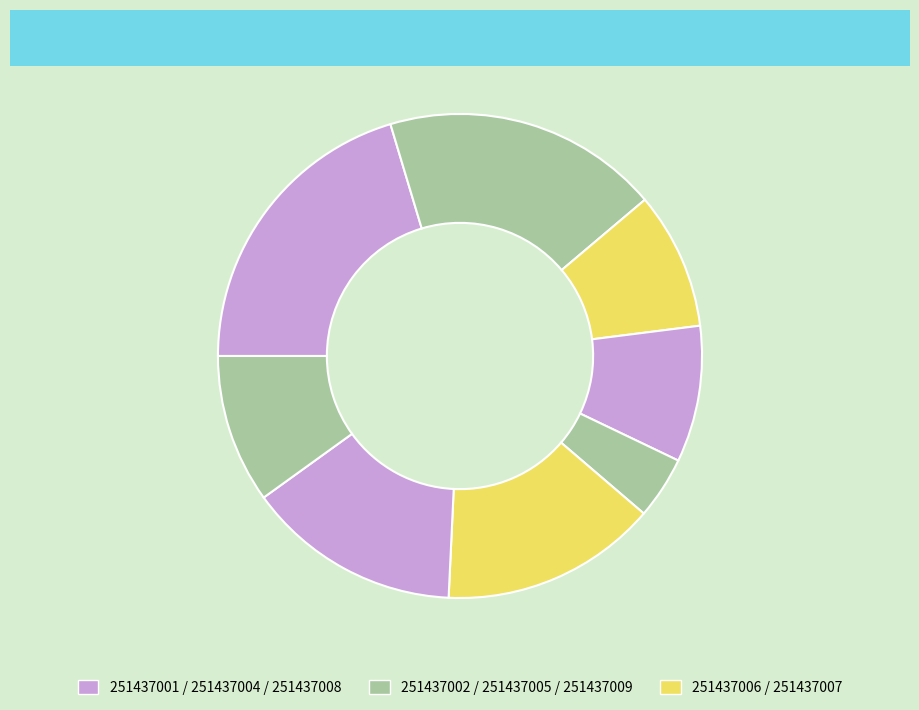

Count the number of slices in the pie.

8